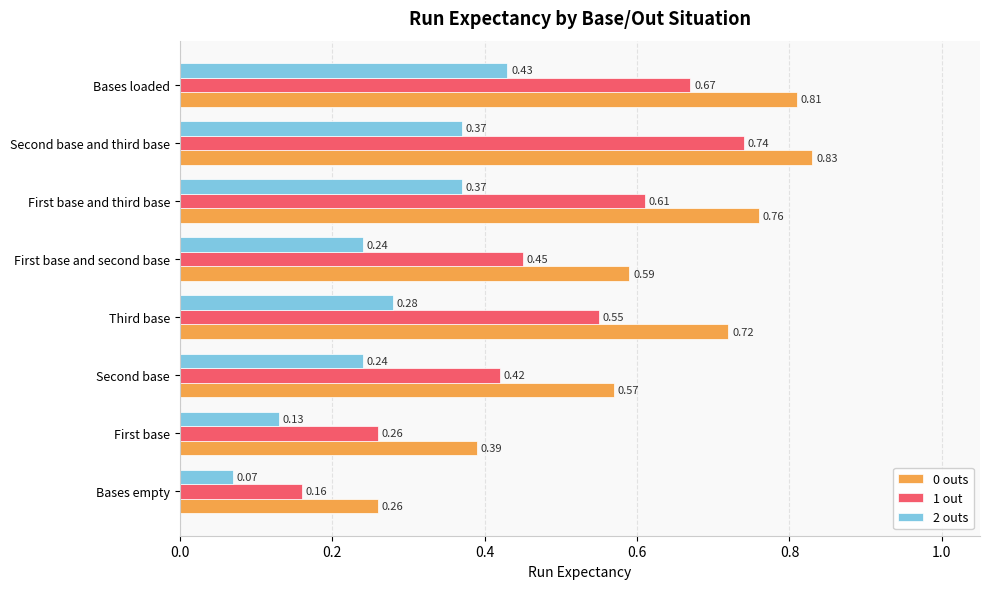

List the labels in order of 0 outs value, smallest first.

Bases empty, First base, Second base, First base and second base, Third base, First base and third base, Bases loaded, Second base and third base